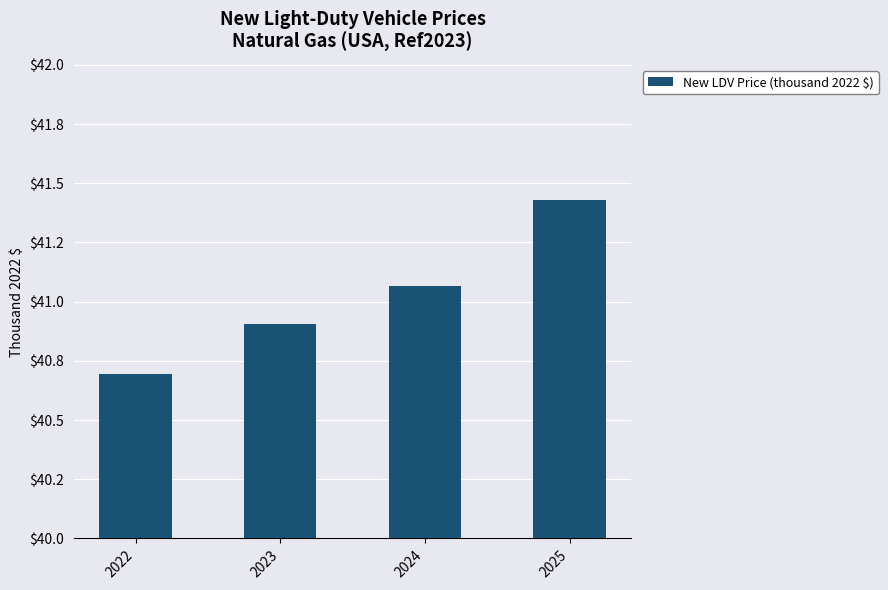

List the labels in order of value, largest first.

2025, 2024, 2023, 2022